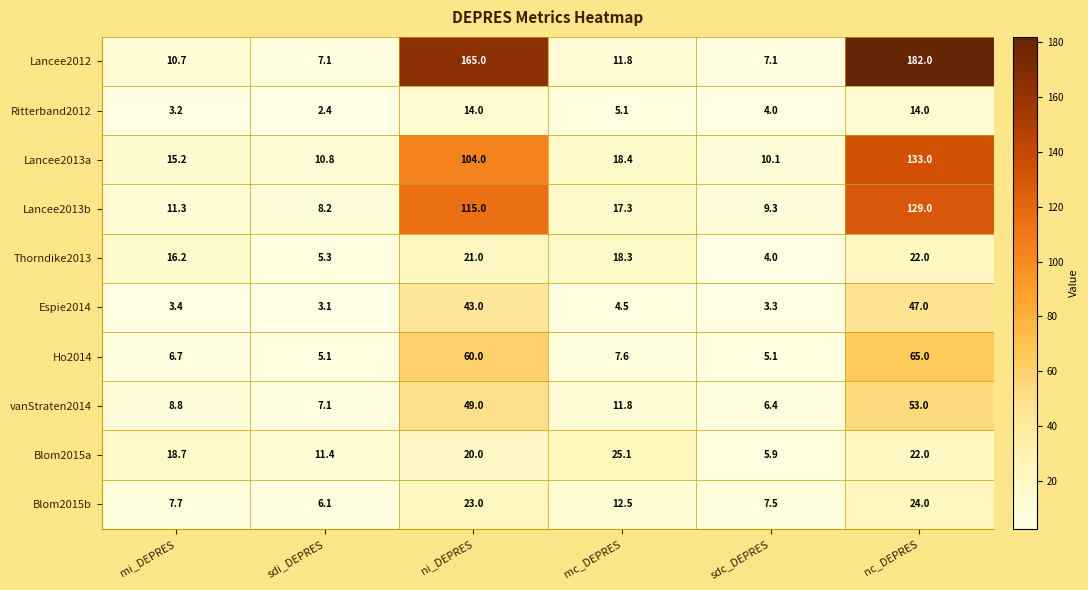

What is the total value across all series at sdi_DEPRES?

66.6